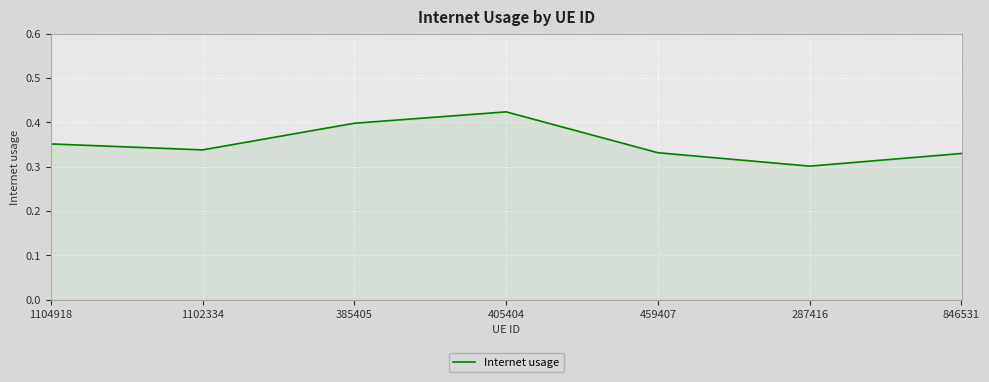

True or false: there are more than 1 points higher than both neighbors.

False